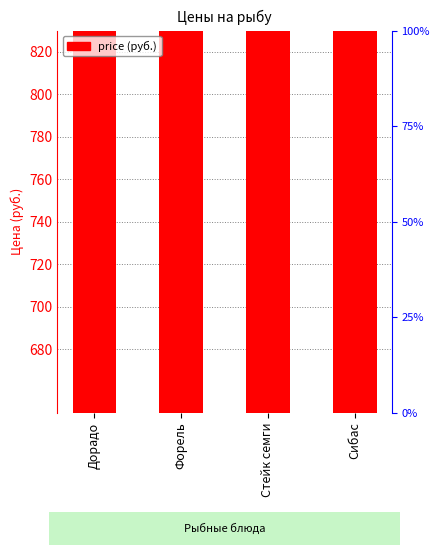

Reading left to right, extract all data points from this chart.

Дорадо=699	Форель=699	Стейк семги=799	Сибас=699